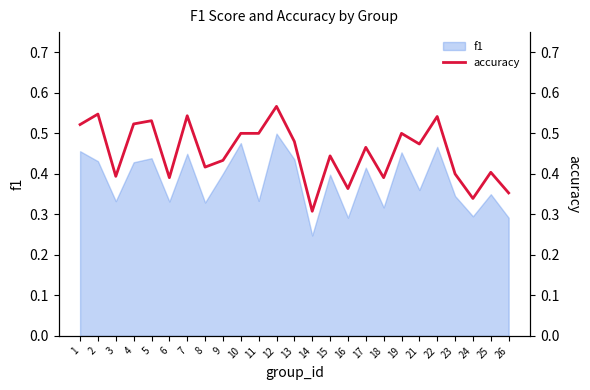

Which label corresponds to the smallest value in the chart?

14